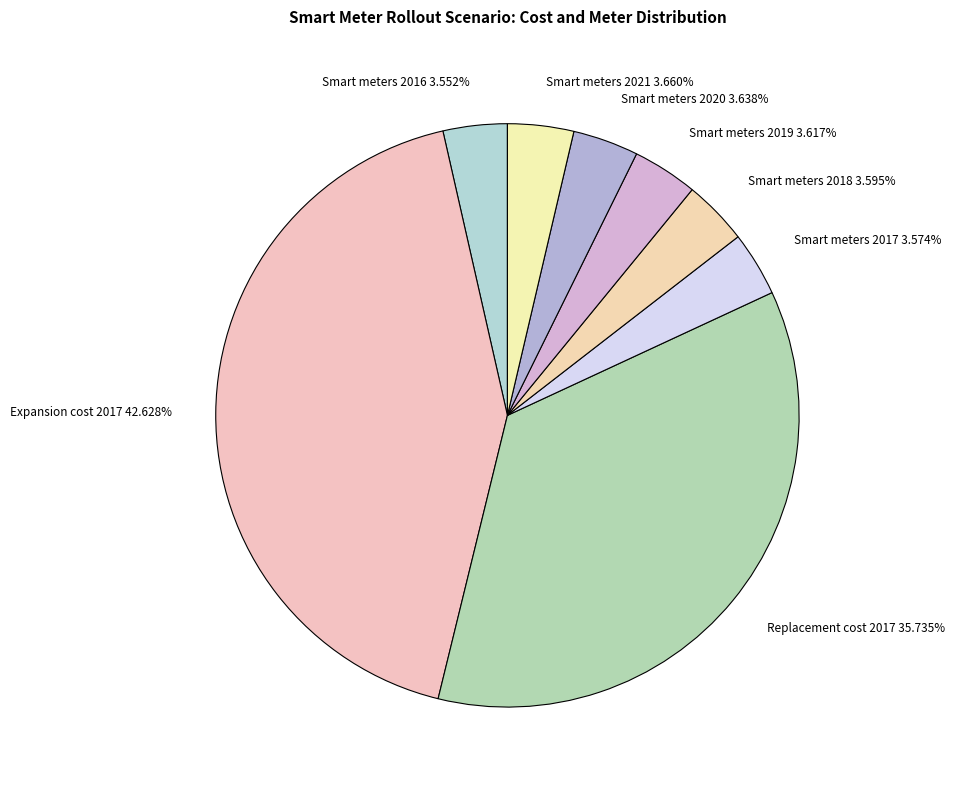

How many segments does this pie chart have?

8